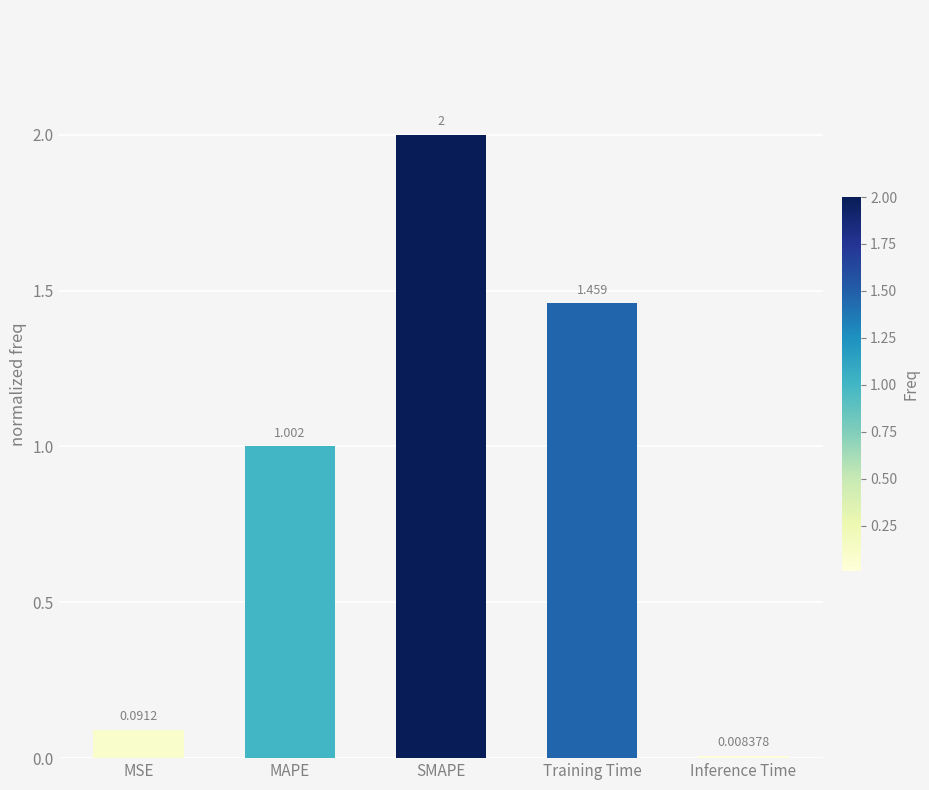

What is the label of the 1st bar from the right?

Inference Time